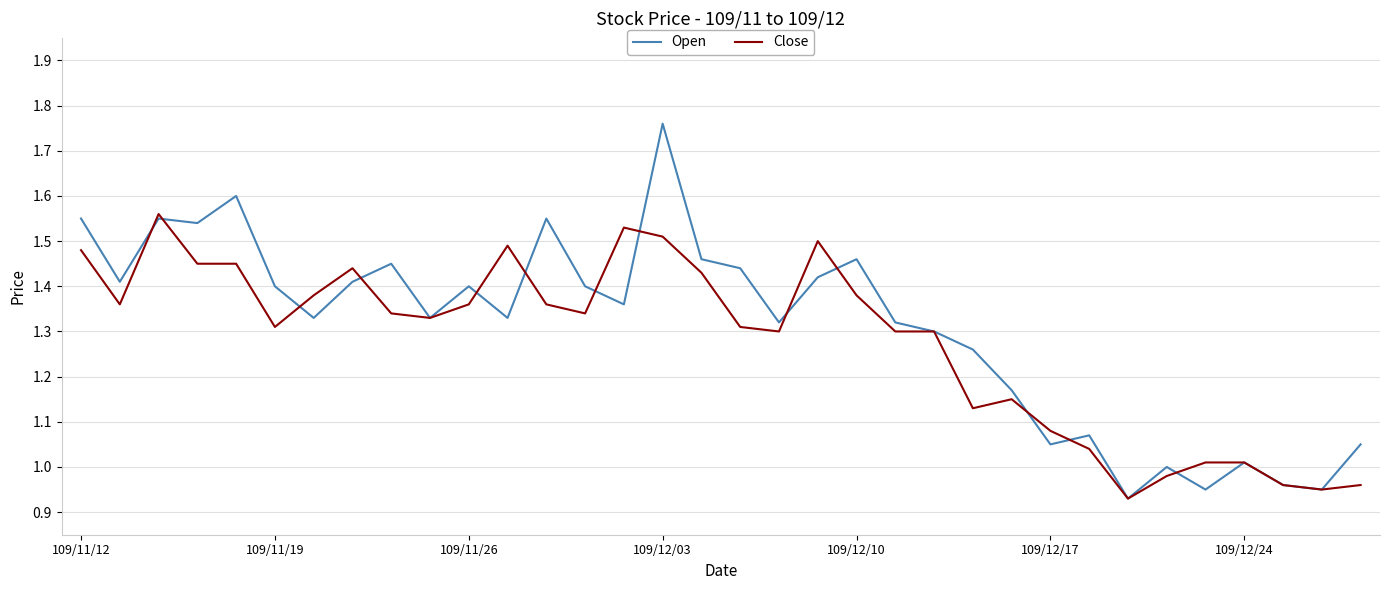

What is the difference between the maximum and second lowest values in the Open series?

0.8